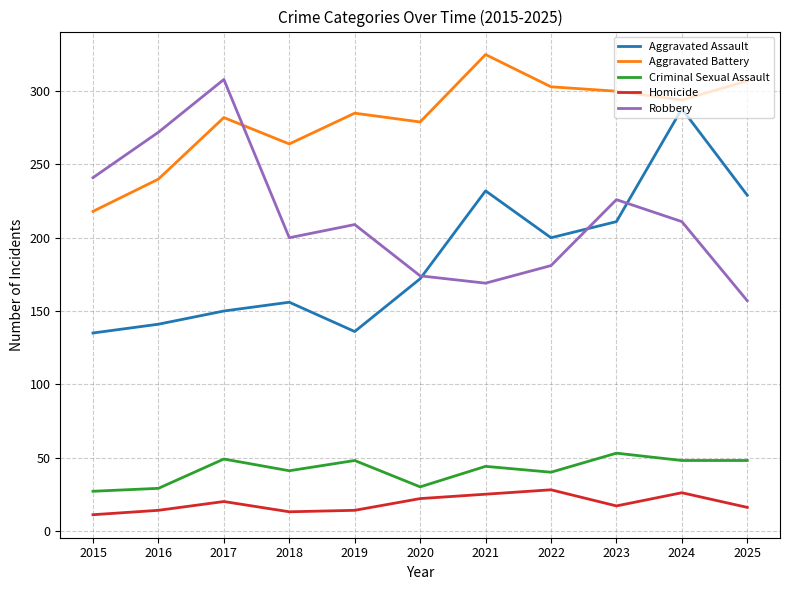

Rank the series by their maximum value, from highest to lowest.

Aggravated Battery, Robbery, Aggravated Assault, Criminal Sexual Assault, Homicide